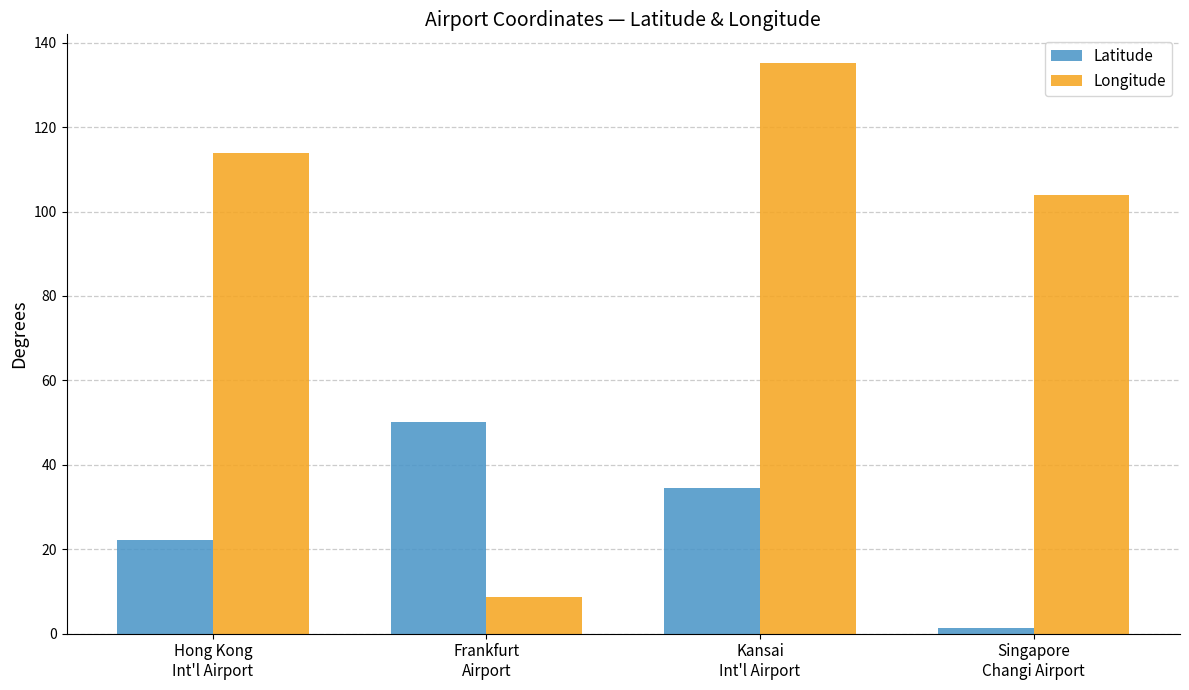

How many bars are there in each group?

2